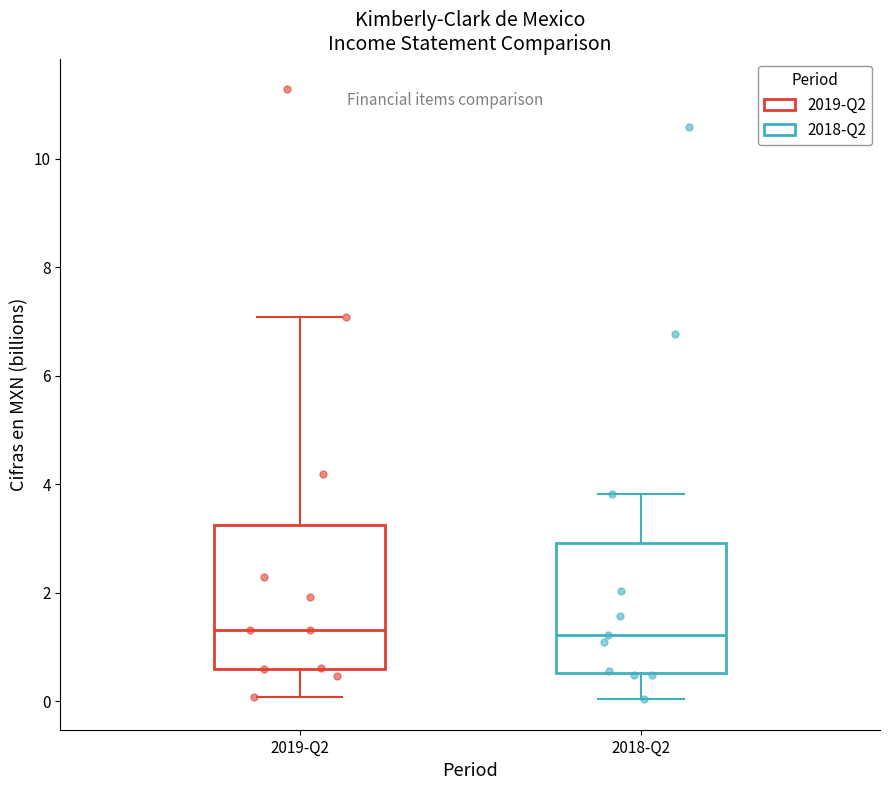

Reading left to right, read every box against the y-axis: the position of its median line, the range the box covers, and the ends of its whiskers. The values are not printed on the chart, so give them approximately, as read against the axis.

2019-Q2: median 1.4, box 0.6 to 3.2, whiskers 0.0 to 7.0
2018-Q2: median 1.2, box 0.6 to 3.0, whiskers 0.0 to 3.8